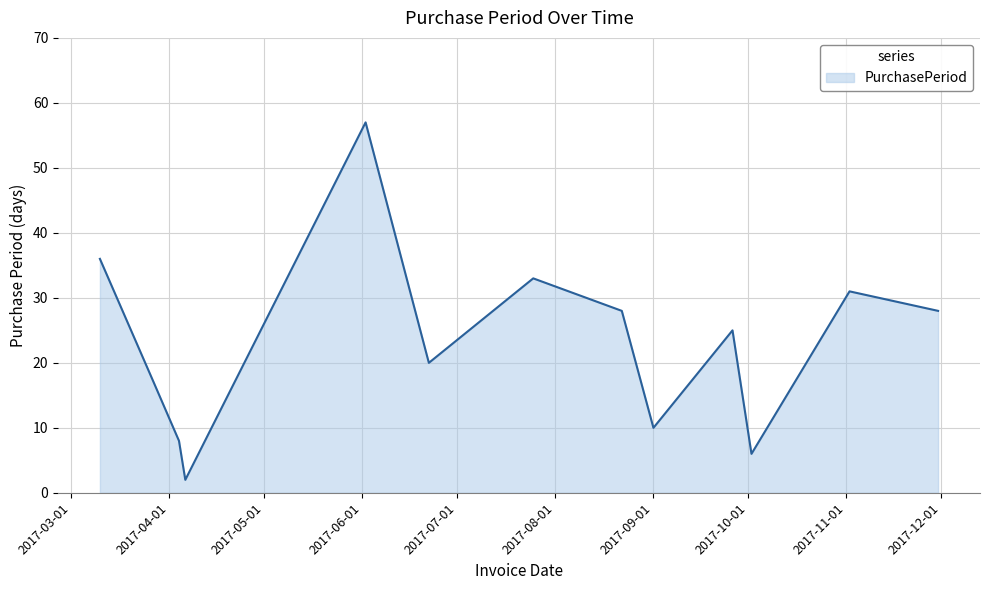

What is the greatest value displayed?

57